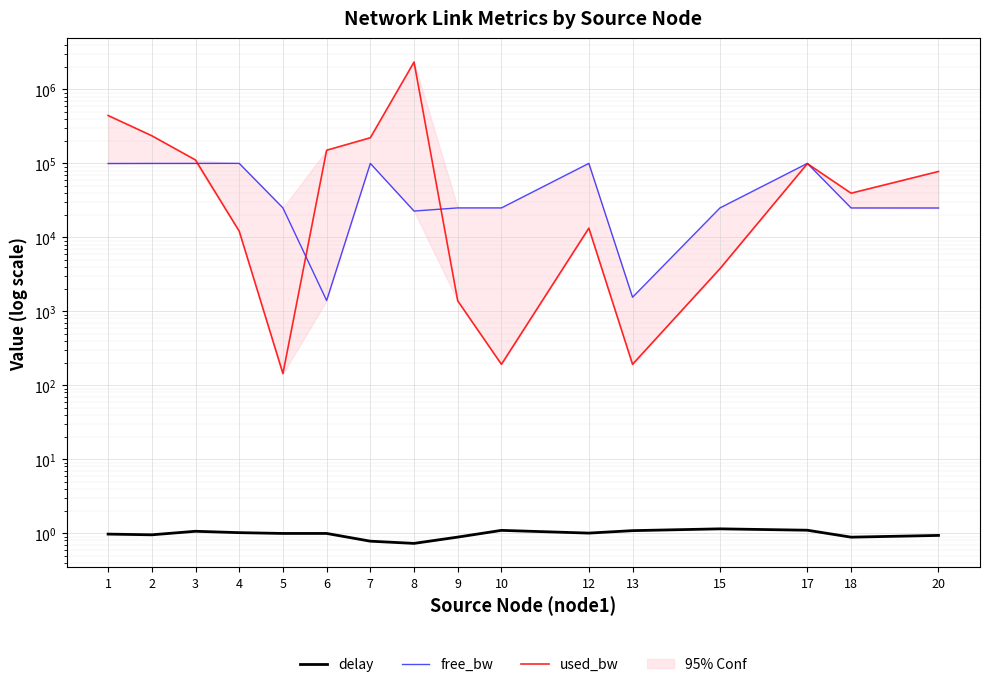

Which series has the widest spread of values?

used_bw